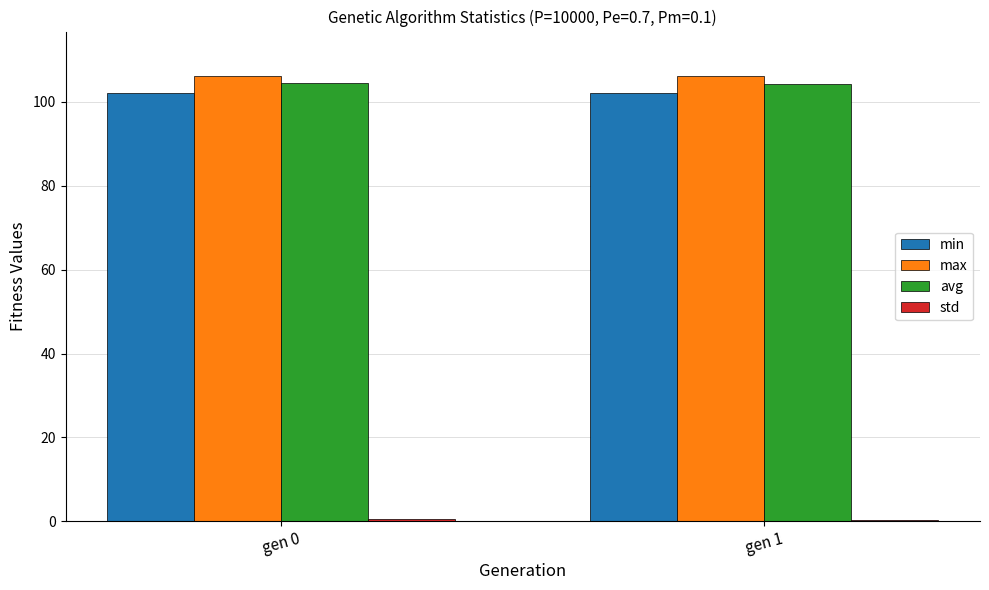

What is the maximum value shown in the chart?

106.1